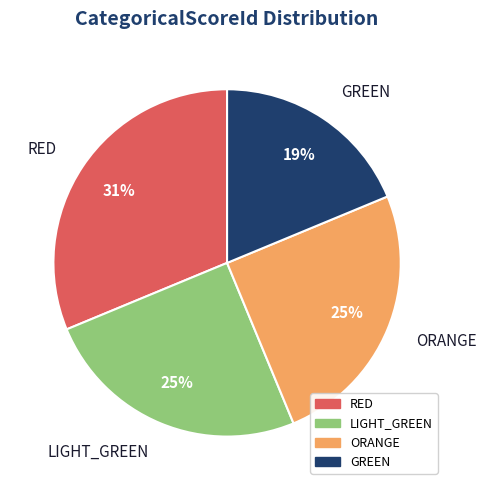

What is the ratio of the value at ORANGE to the value at RED?

0.8